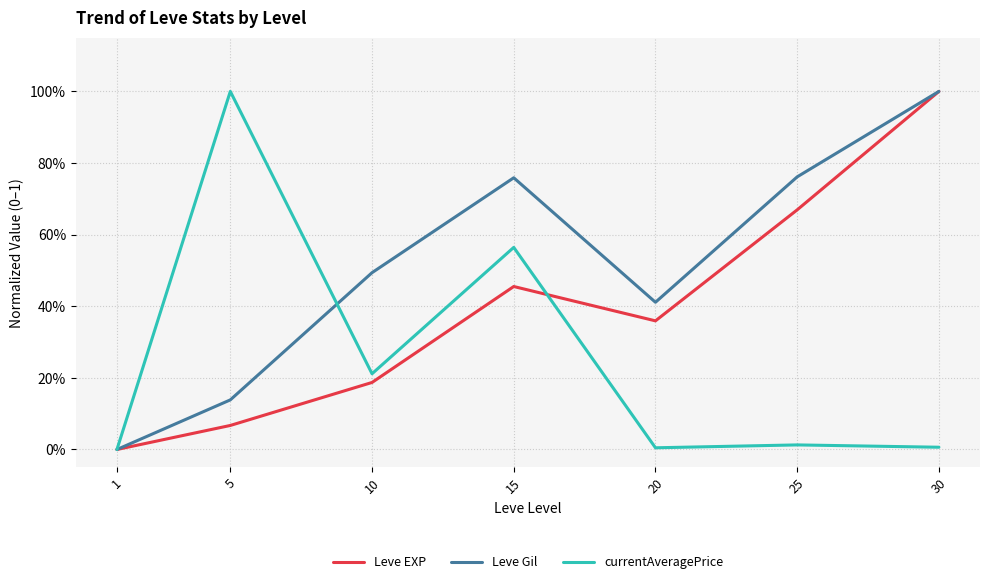

Reading right to left, what are all the values shown in this chart?

Leve EXP: 1.0	0.7	0.4	0.5	0.2	0.1	0.0
Leve Gil: 1.0	0.8	0.4	0.8	0.5	0.1	0.0
currentAveragePrice: 0.0	0.0	0.0	0.6	0.2	1.0	0.0